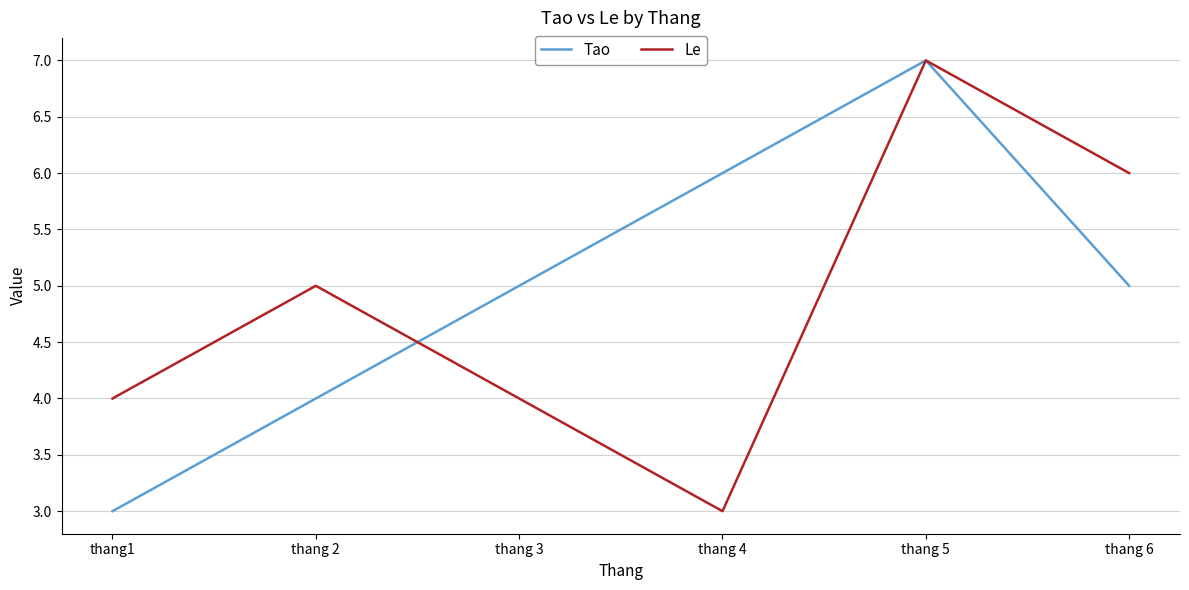

At how many categories does at least one series exceed 3?

6